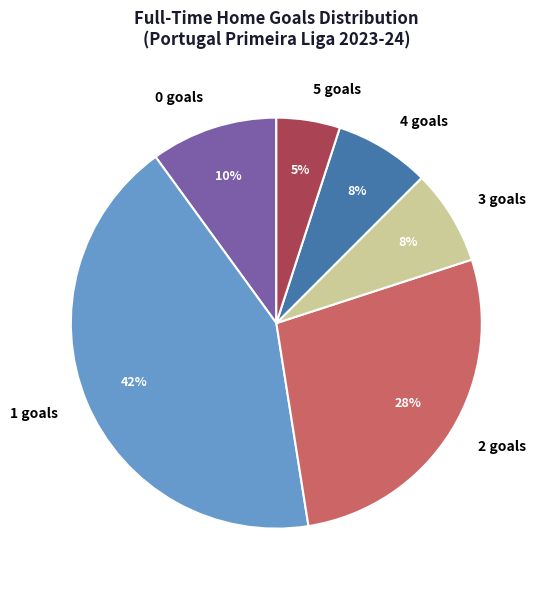

Between 2 goals and 5 goals, which is larger?

2 goals